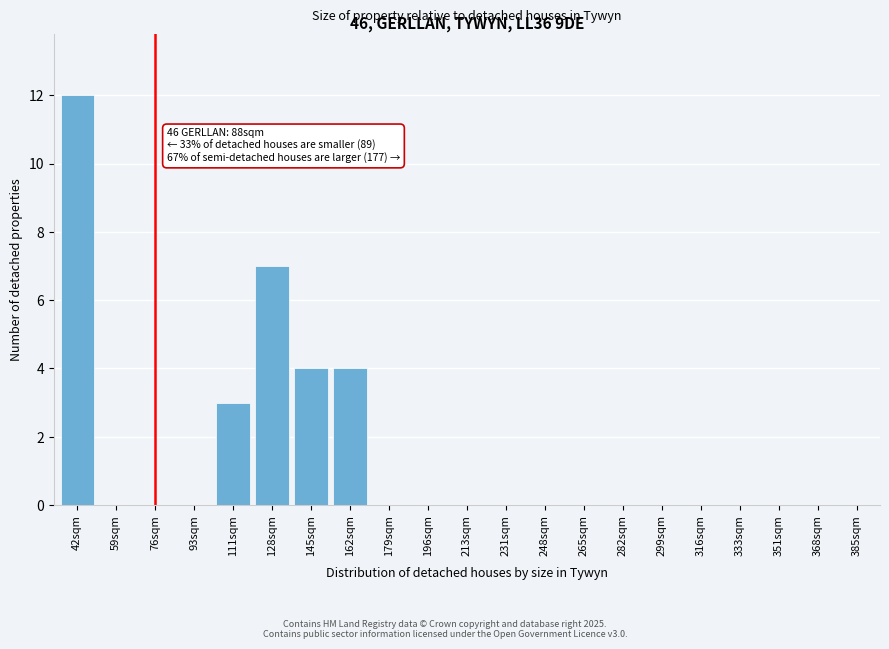

Reading left to right, transcribe all the data shown in this chart.

42sqm=12	59sqm=0	76sqm=0	93sqm=0	111sqm=3	128sqm=7	145sqm=4	162sqm=4	179sqm=0	196sqm=0	213sqm=0	231sqm=0	248sqm=0	265sqm=0	282sqm=0	299sqm=0	316sqm=0	333sqm=0	351sqm=0	368sqm=0	385sqm=0